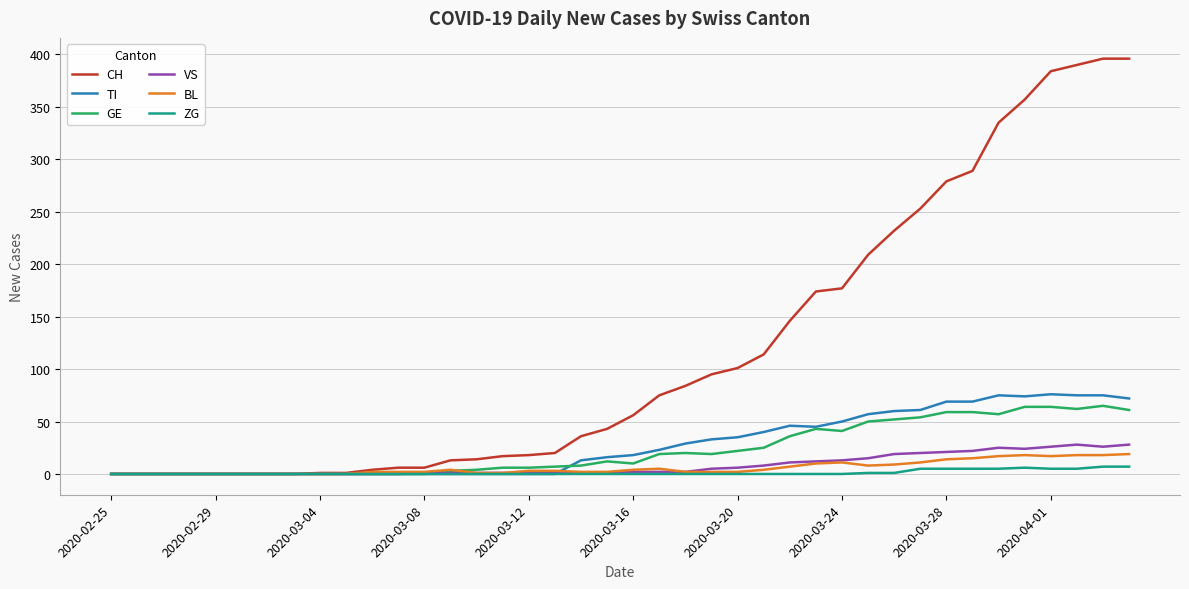

Which series has the largest total across all categories?

CH